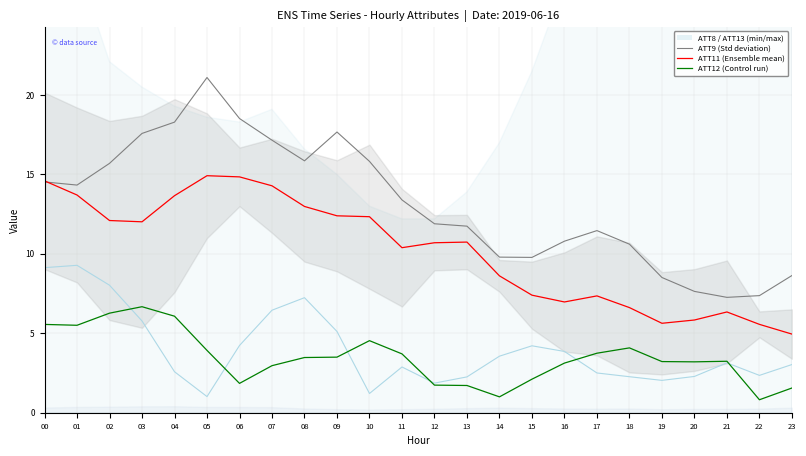

True or false: ATT9 and ATT10 intersect in this chart.

False